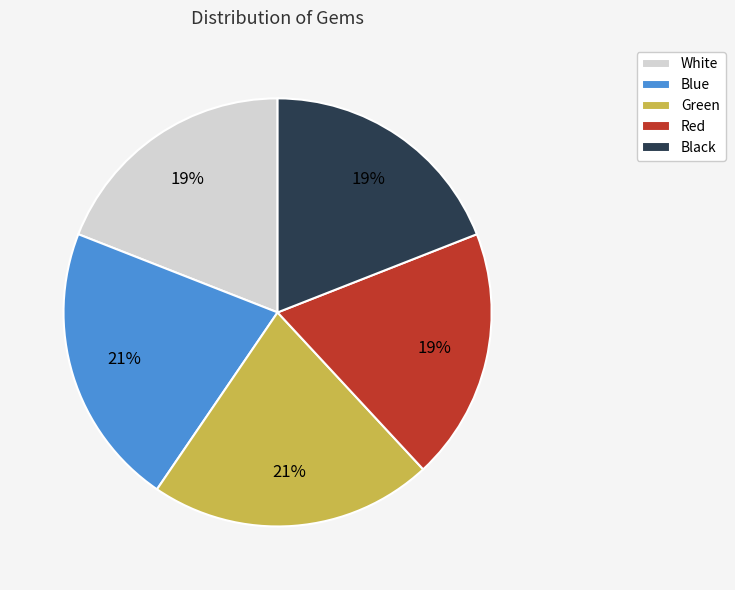

True or false: White accounts for 19% of the total.

True